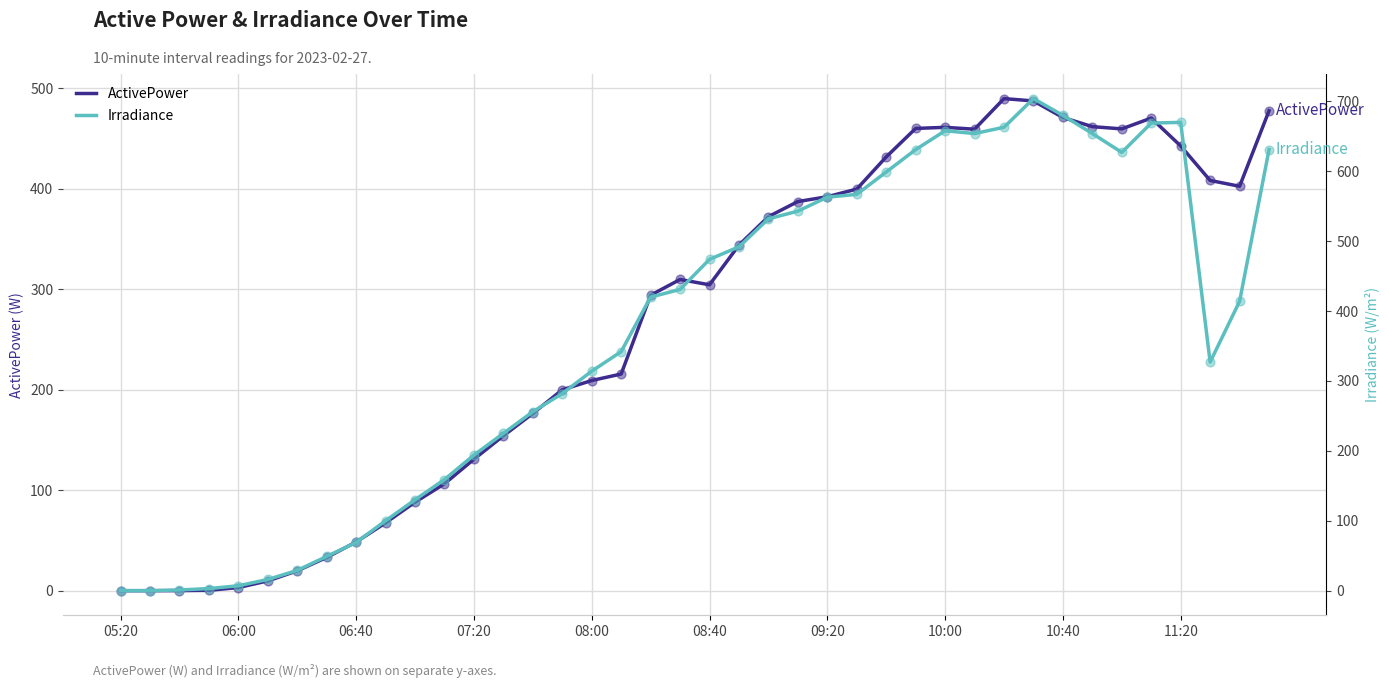

At how many categories does at least one series exceed 630?

10